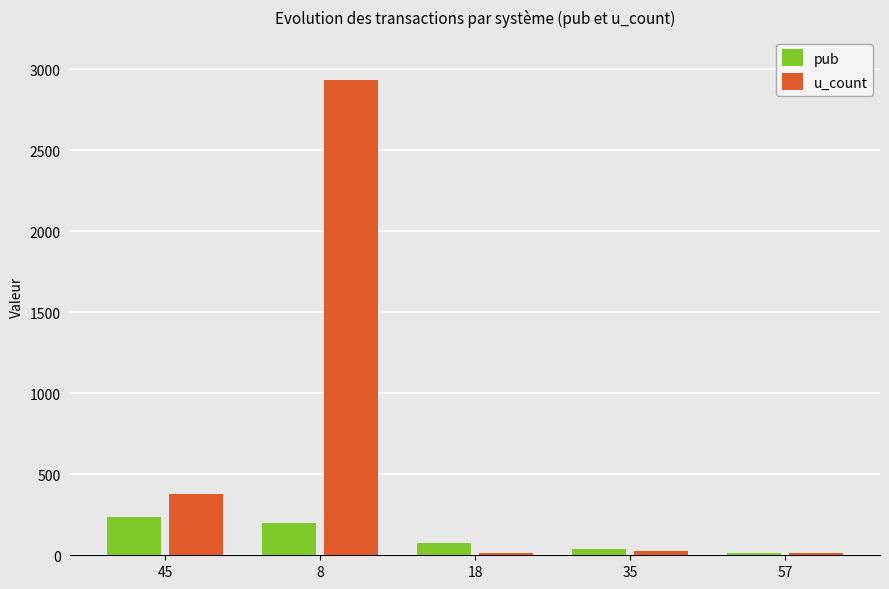

List the series in order of their overall mean, lowest first.

pub, u_count